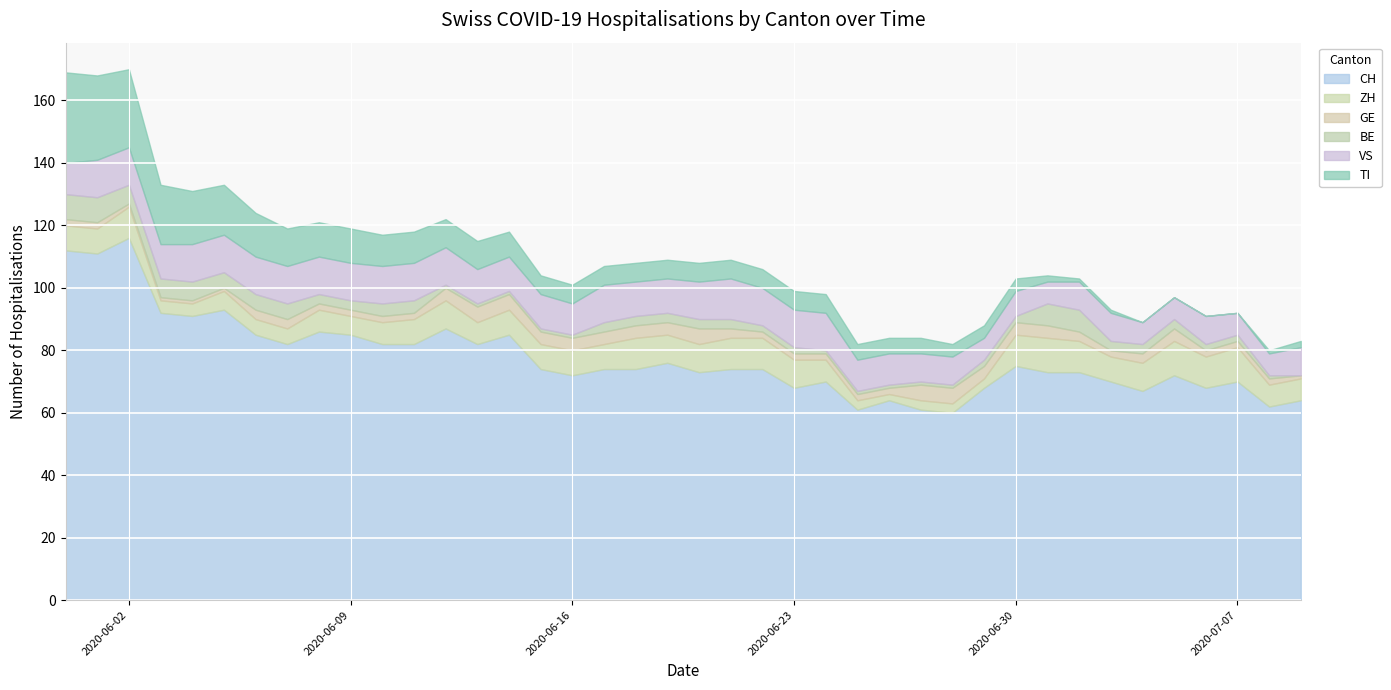

How many lines are shown in the chart?

6